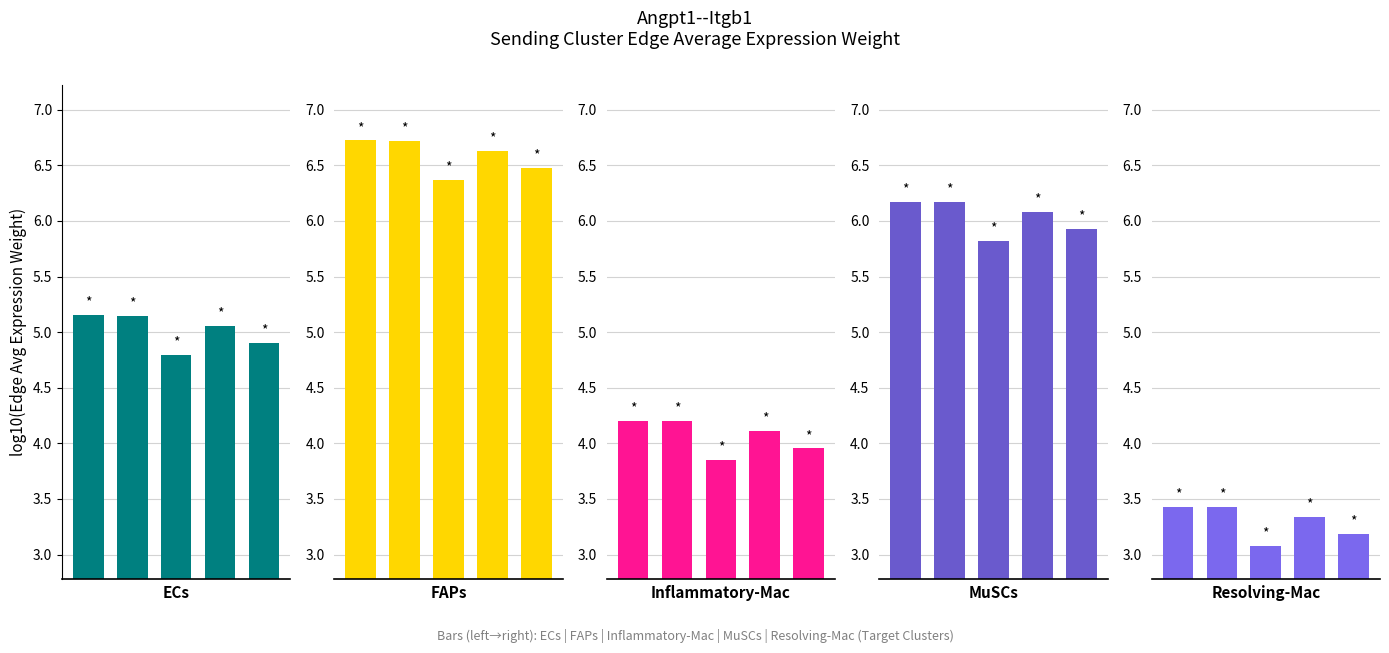

Reading left to right, list all the values displayed in this chart.

ECs: 0=5.2	1=5.1	2=4.8	3=5.1	4=4.9
FAPs: 0=6.7	1=6.7	2=6.4	3=6.6	4=6.5
Inflammatory-Mac: 0=4.2	1=4.2	2=3.8	3=4.1	4=4.0
MuSCs: 0=6.2	1=6.2	2=5.8	3=6.1	4=5.9
Resolving-Mac: 0=3.4	1=3.4	2=3.1	3=3.3	4=3.2